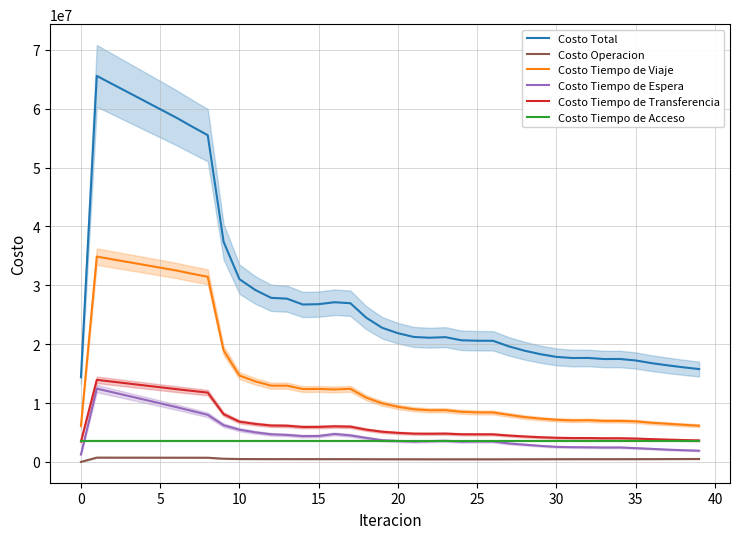

Rank the series by their maximum value, from highest to lowest.

Costo Total, Costo Tiempo de Viaje, Costo Tiempo de Transferencia, Costo Tiempo de Espera, Costo Tiempo de Acceso, Costo Operacion